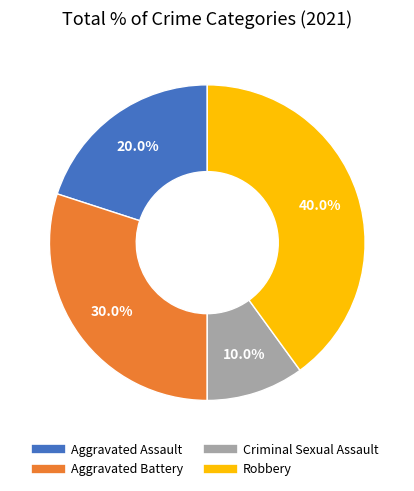

Rank the categories by value from highest to lowest.

Robbery, Aggravated Battery, Aggravated Assault, Criminal Sexual Assault